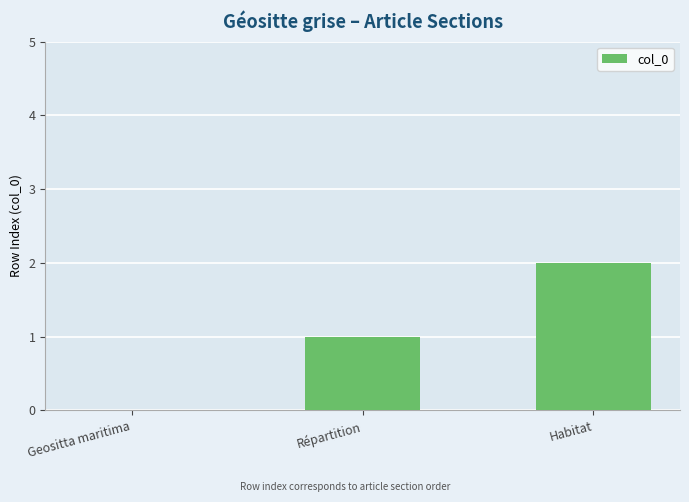

Are the bars horizontal?

No